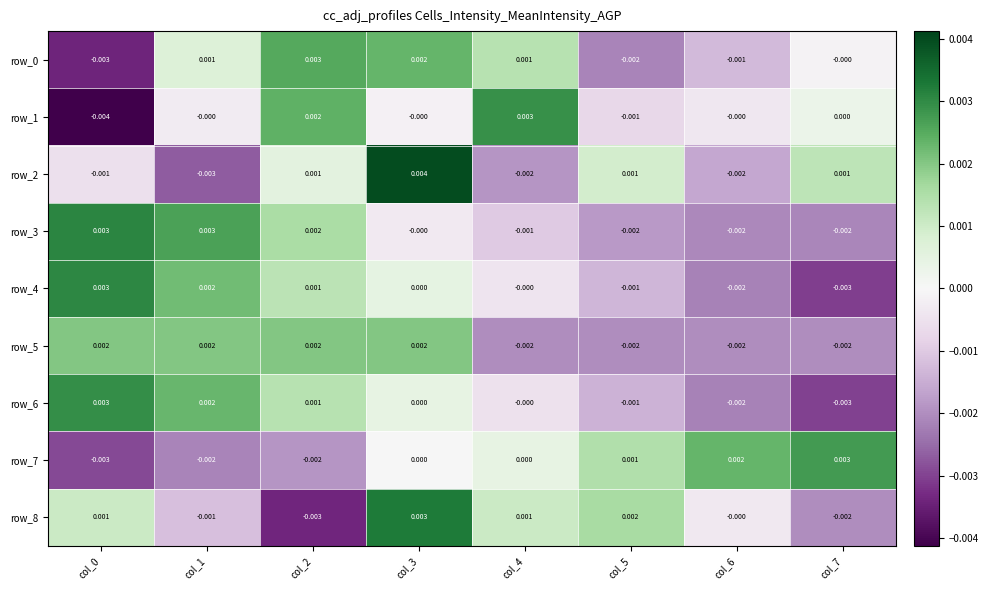

Is the value of row_3 at col_2 greater than the value of row_0 at col_2?

No